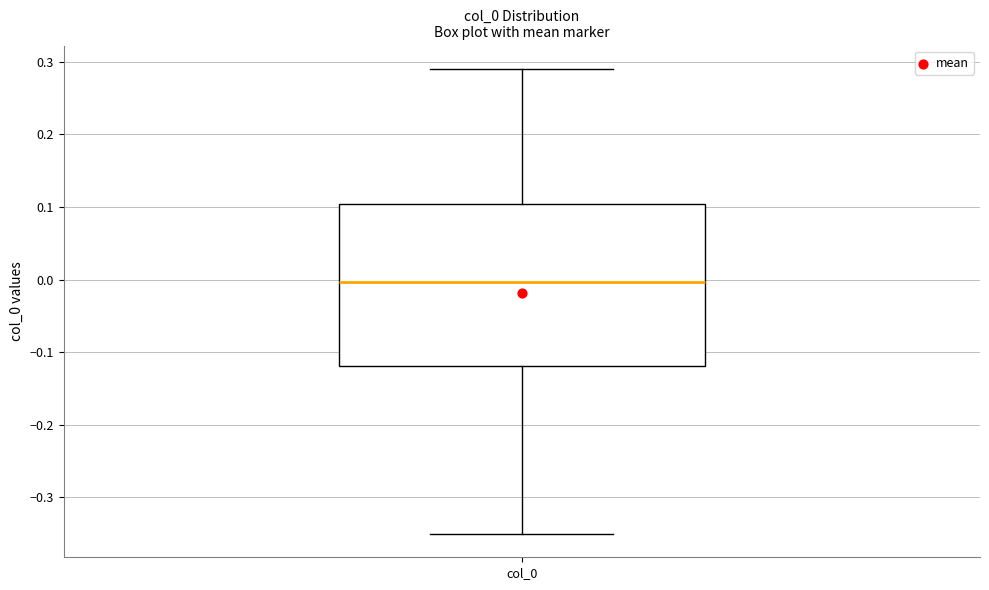

Where does the lower whisker of the box for col_0 end on the y-axis? The values are not printed on the chart, so give them approximately, as read against the axis.

-0.35